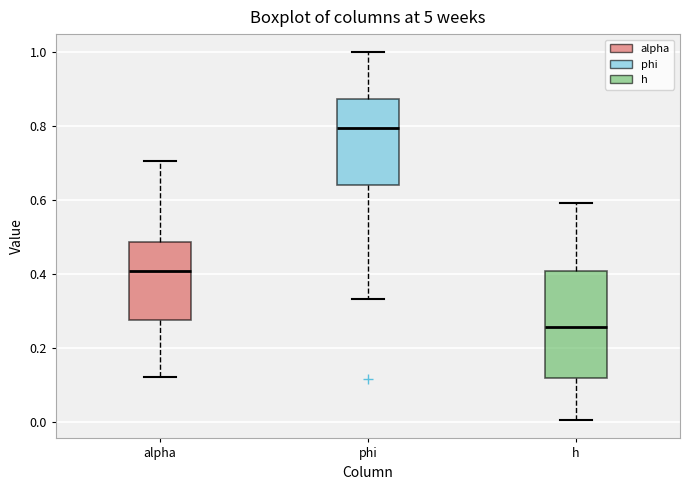

Reading left to right, read every box against the y-axis: the position of its median line, the range the box covers, and the ends of its whiskers. The values are not printed on the chart, so give them approximately, as read against the axis.

alpha: median 0.40, box 0.28 to 0.48, whiskers 0.12 to 0.70
phi: median 0.80, box 0.64 to 0.88, whiskers 0.34 to 1.00
h: median 0.26, box 0.12 to 0.40, whiskers 0.00 to 0.60